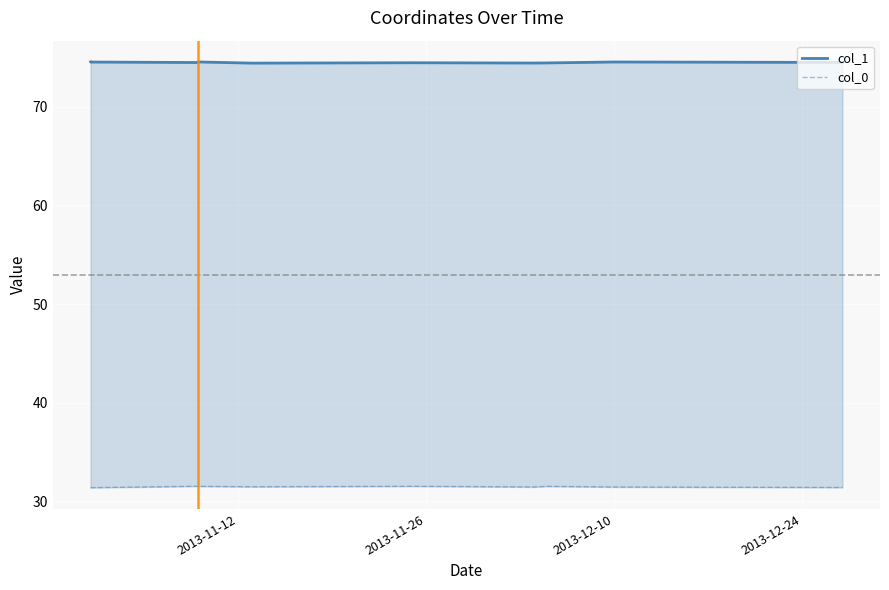

How many lines are shown in the chart?

2